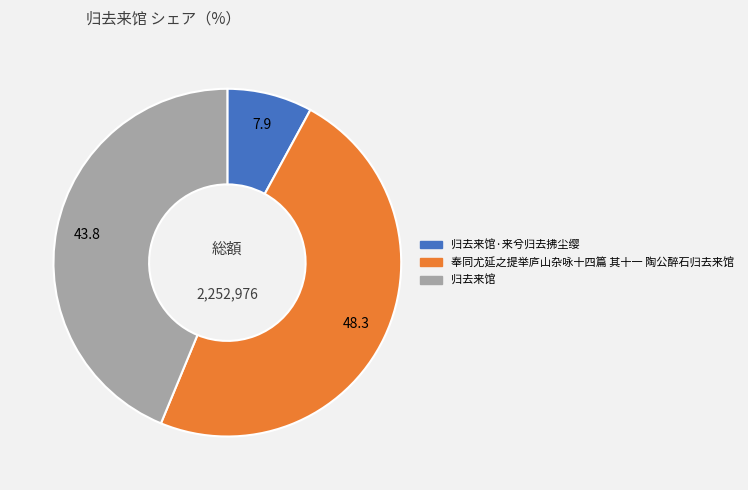

Rank the categories by value from lowest to highest.

归去来馆·来兮归去拂尘缨, 归去来馆, 奉同尤延之提举庐山杂咏十四篇 其十一 陶公醉石归去来馆